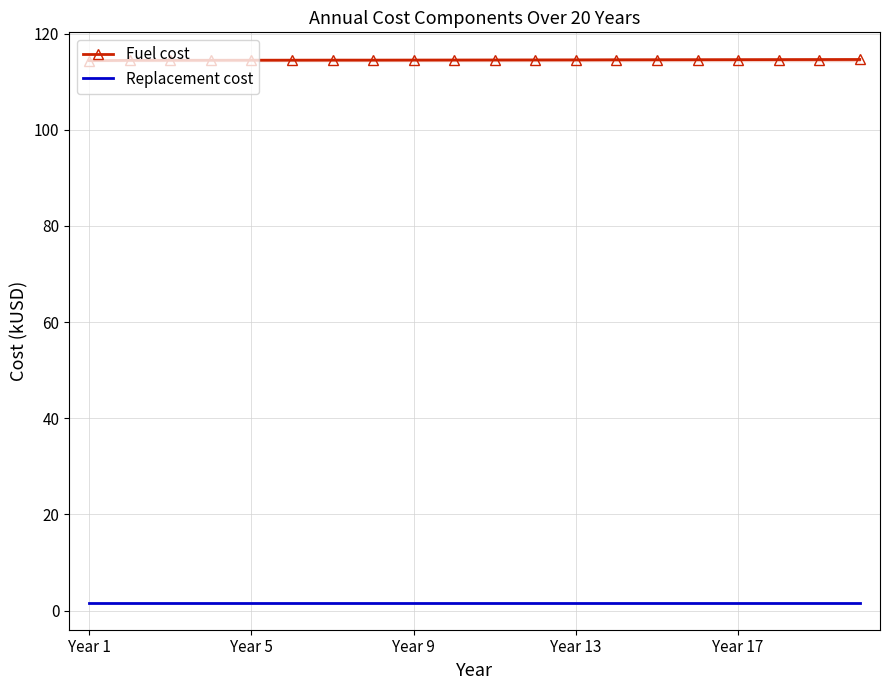

True or false: Fuel cost and Replacement cost cross at least once.

False